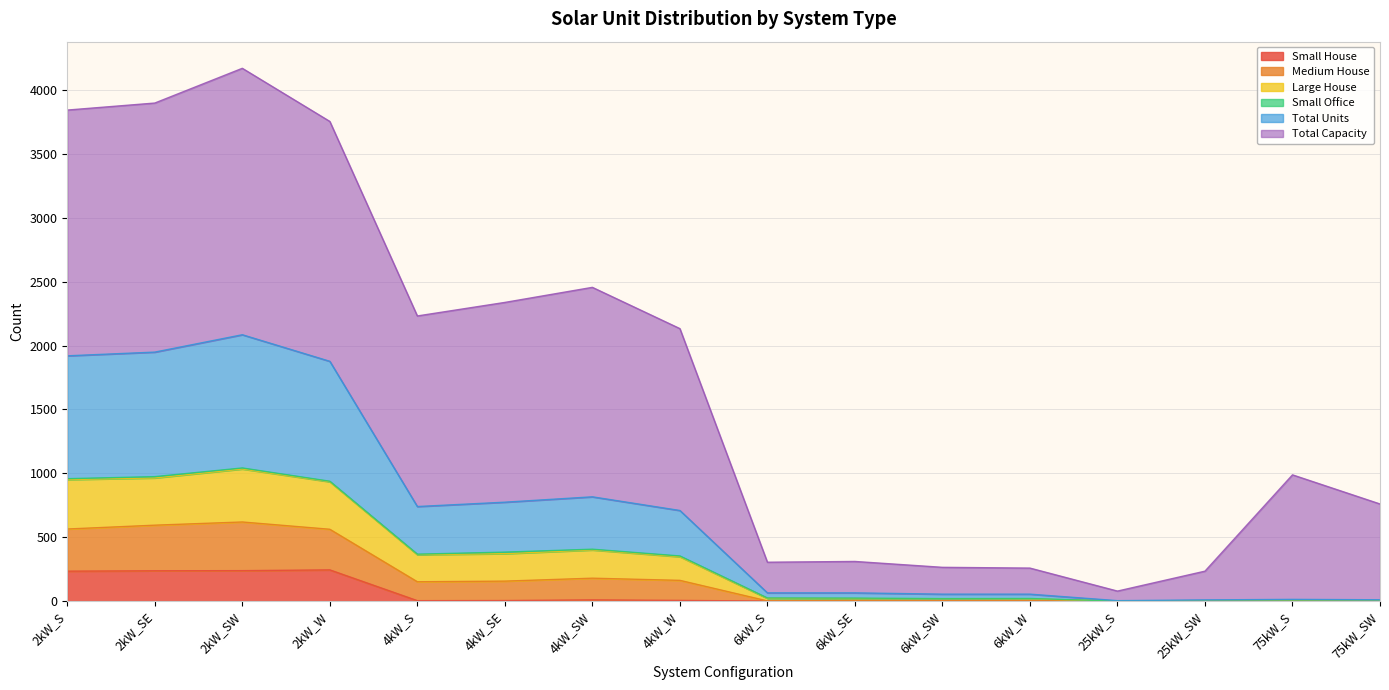

Does the chart have visible grid lines?

Yes